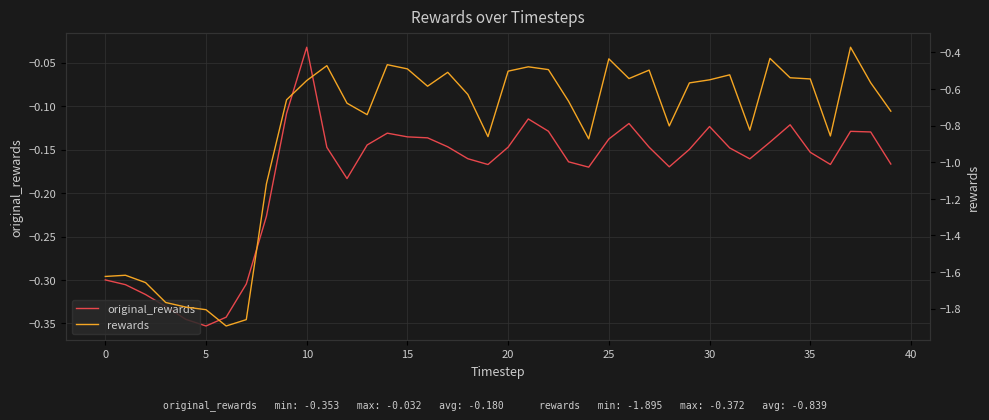

Does the chart display data point markers on the line(s)?

No